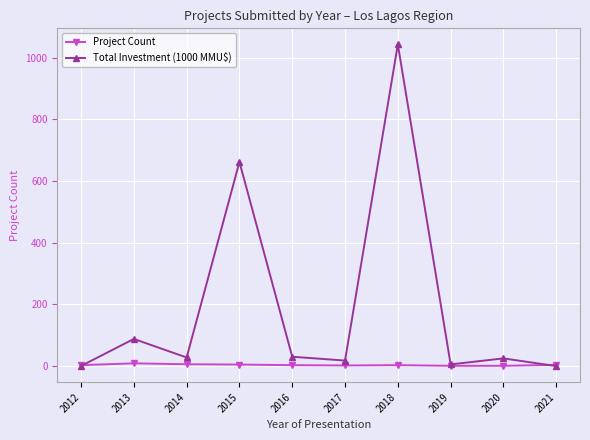

What is the highest value of the Project Count series?

9.0